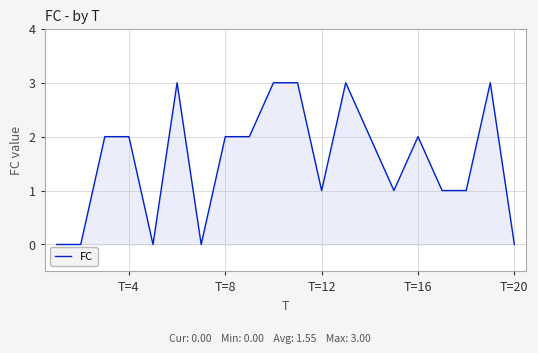

What is the maximum value shown in the chart?

3